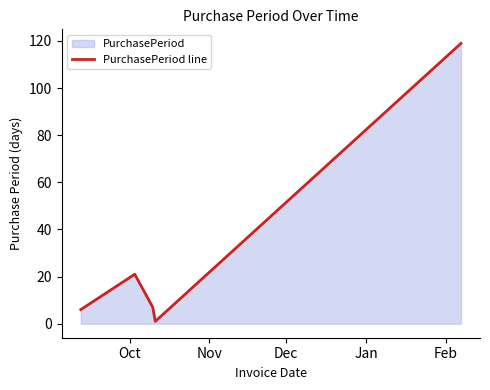

What is the difference between the maximum and minimum values?

118